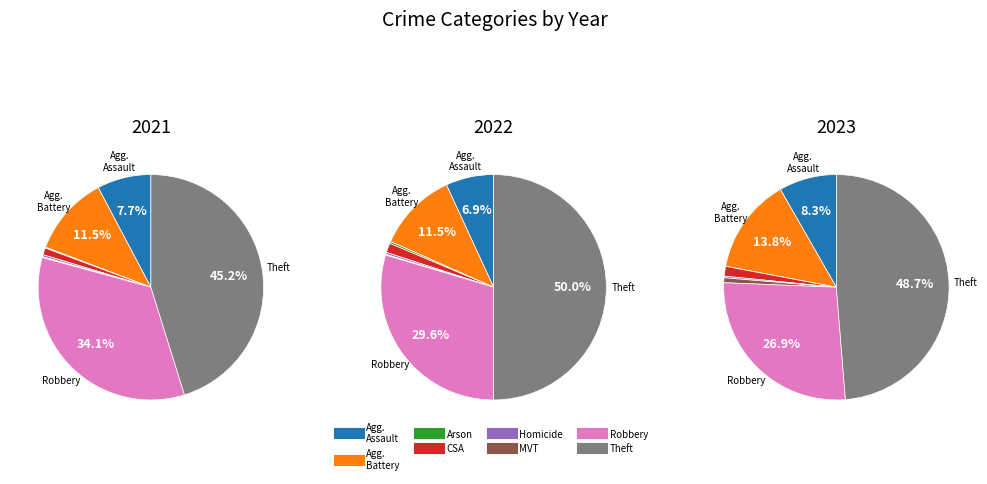

How many slices are in this pie chart?

8